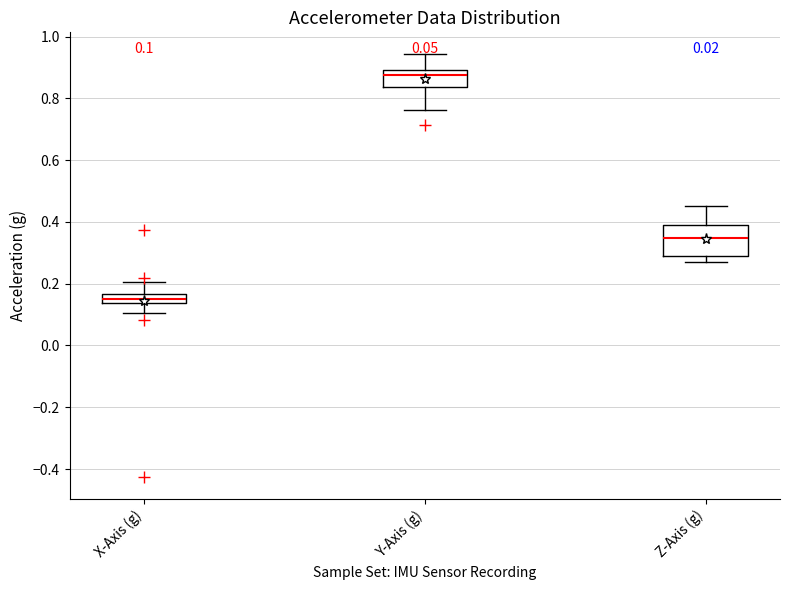

Which box is the tallest, from its lower edge to its upper edge?

Z-Axis (g)